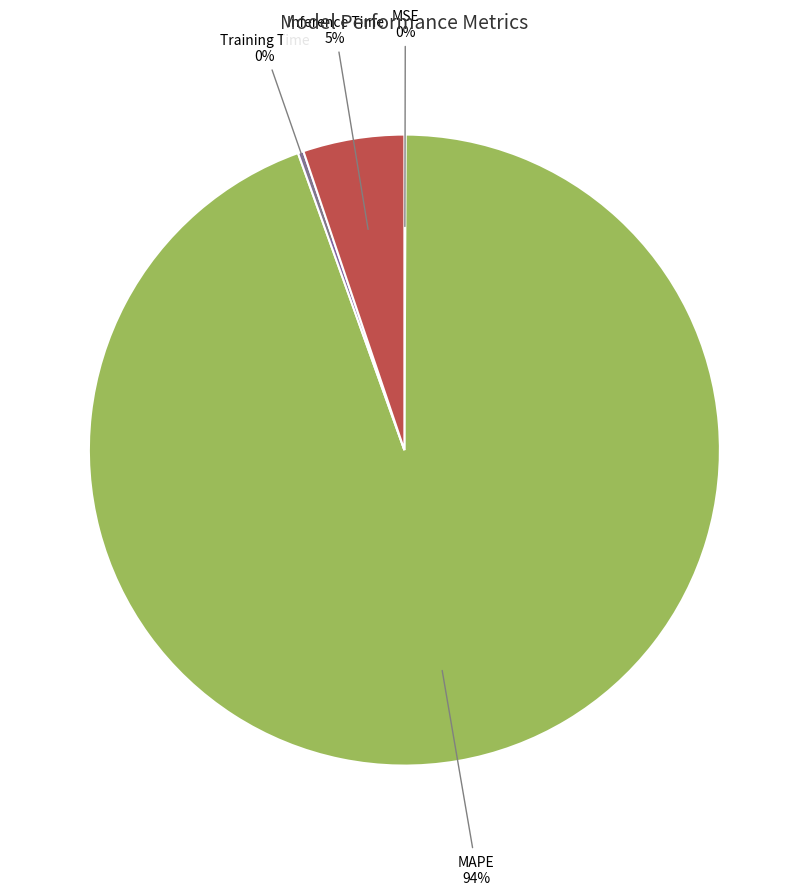

Between Training Time and MAPE, which is larger?

MAPE